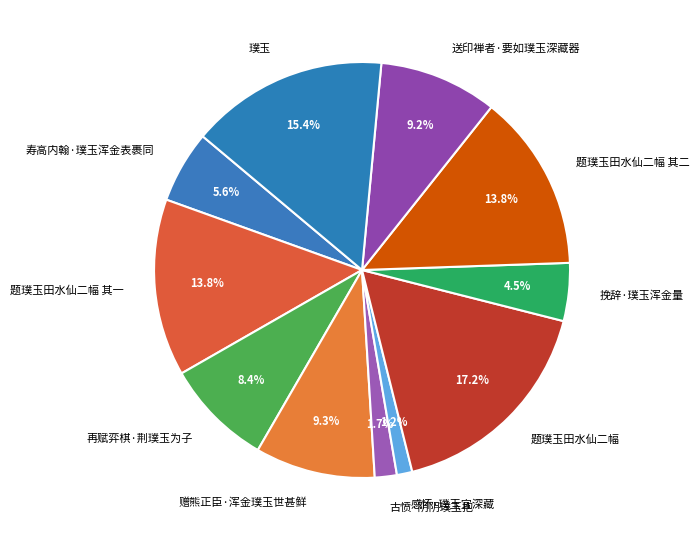

Does any single category account for the majority?

No